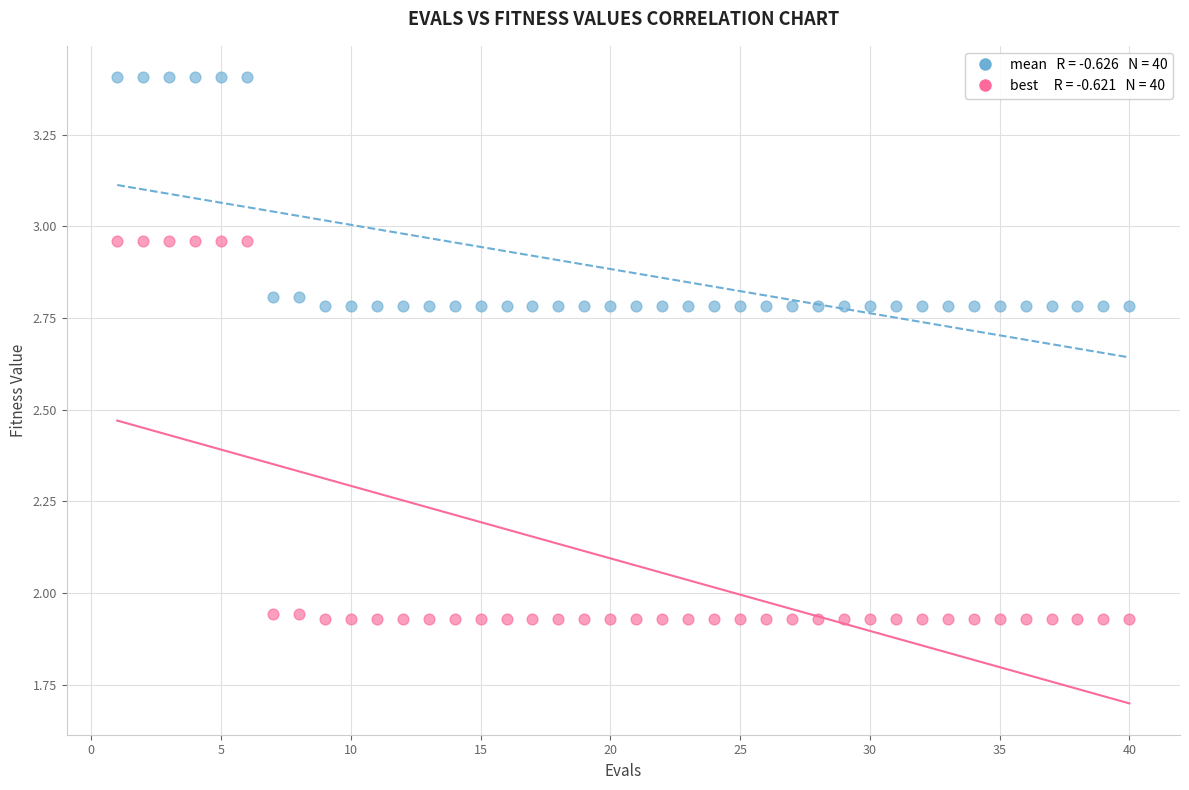

Across all data points, what is the range of Y values (max minus min)?

1.5